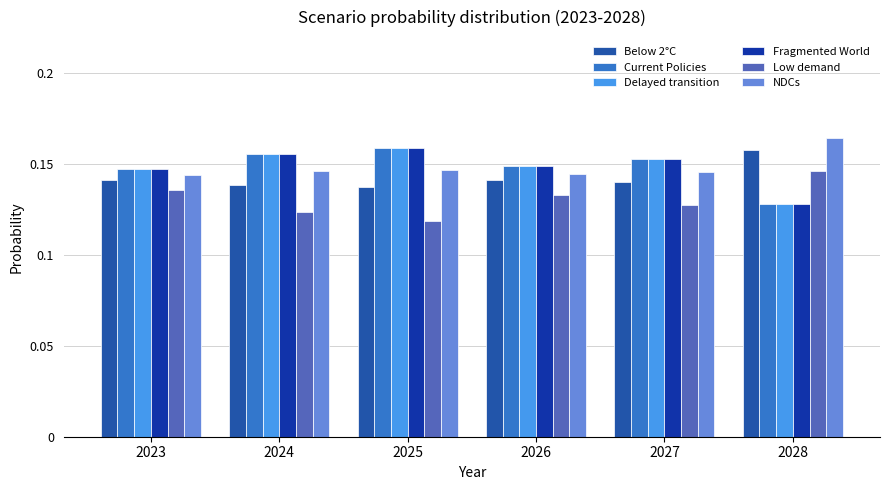

At which category is the sum across all series the highest?

2025